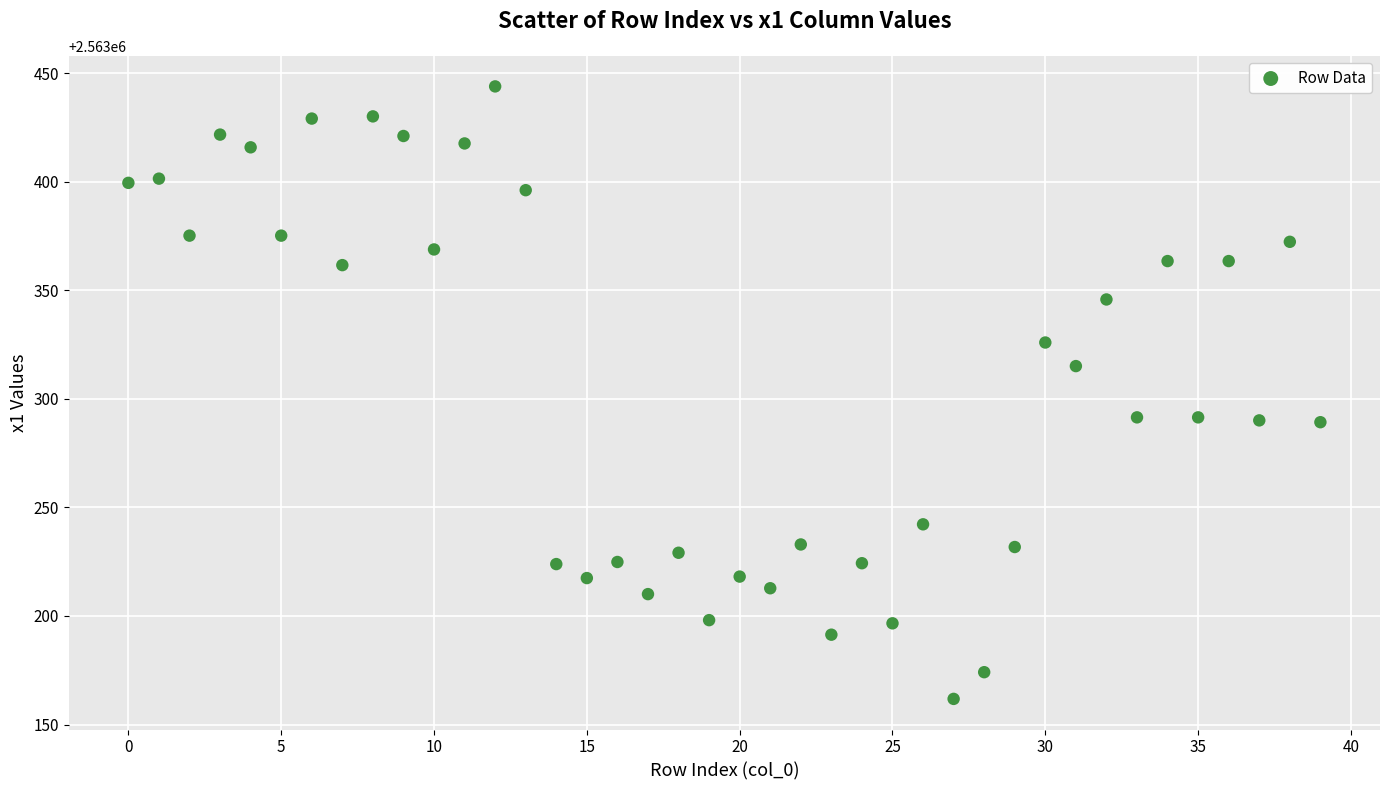

What is the range of Y values (max minus min)?

282.2